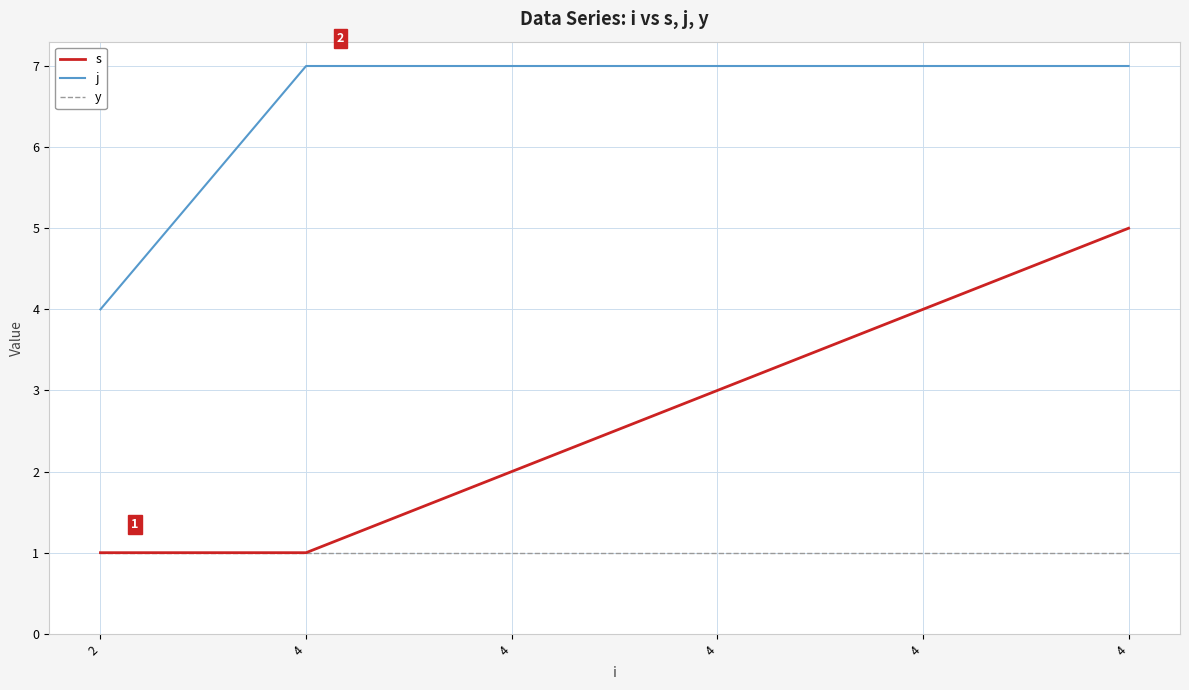

What is the sum of all s values?

16